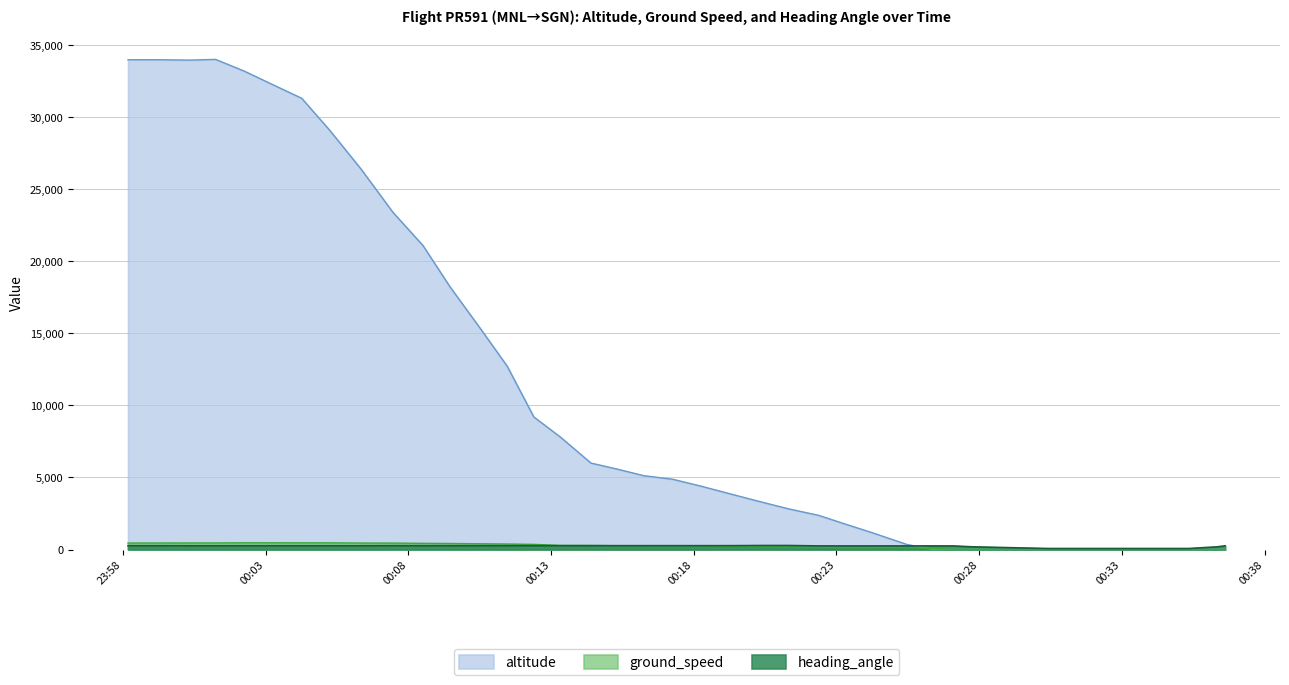

What is the minimum value for ground_speed?

6